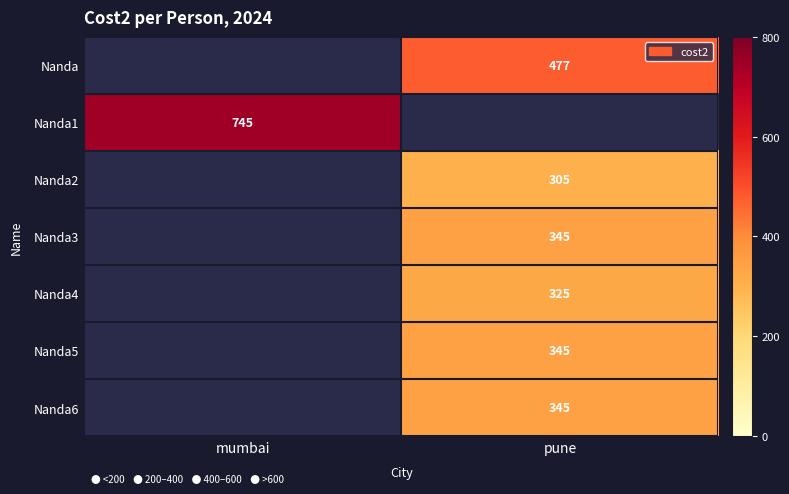

Is it true that Nanda2 equals 100 at pune?

False